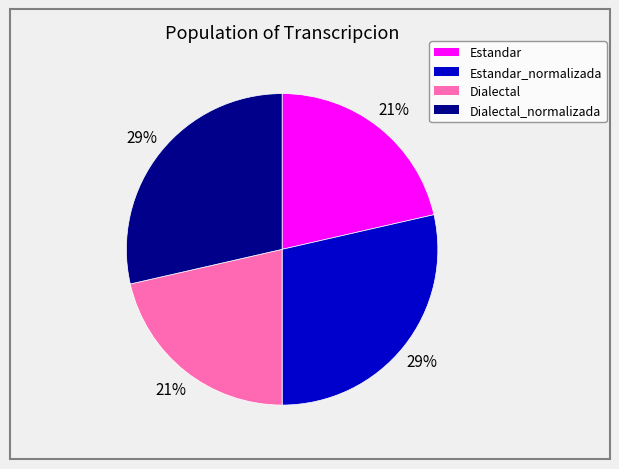

To the nearest percent, what is the average slice percentage?

25%